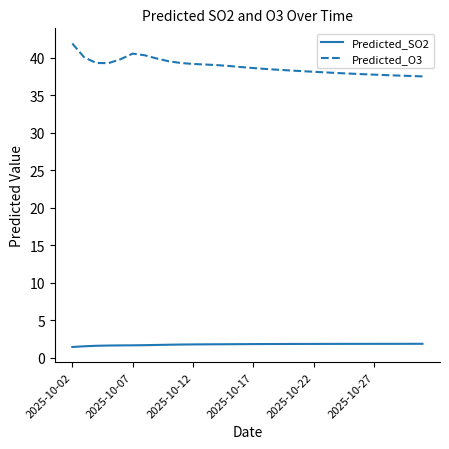

Count the number of categories in the chart.

30